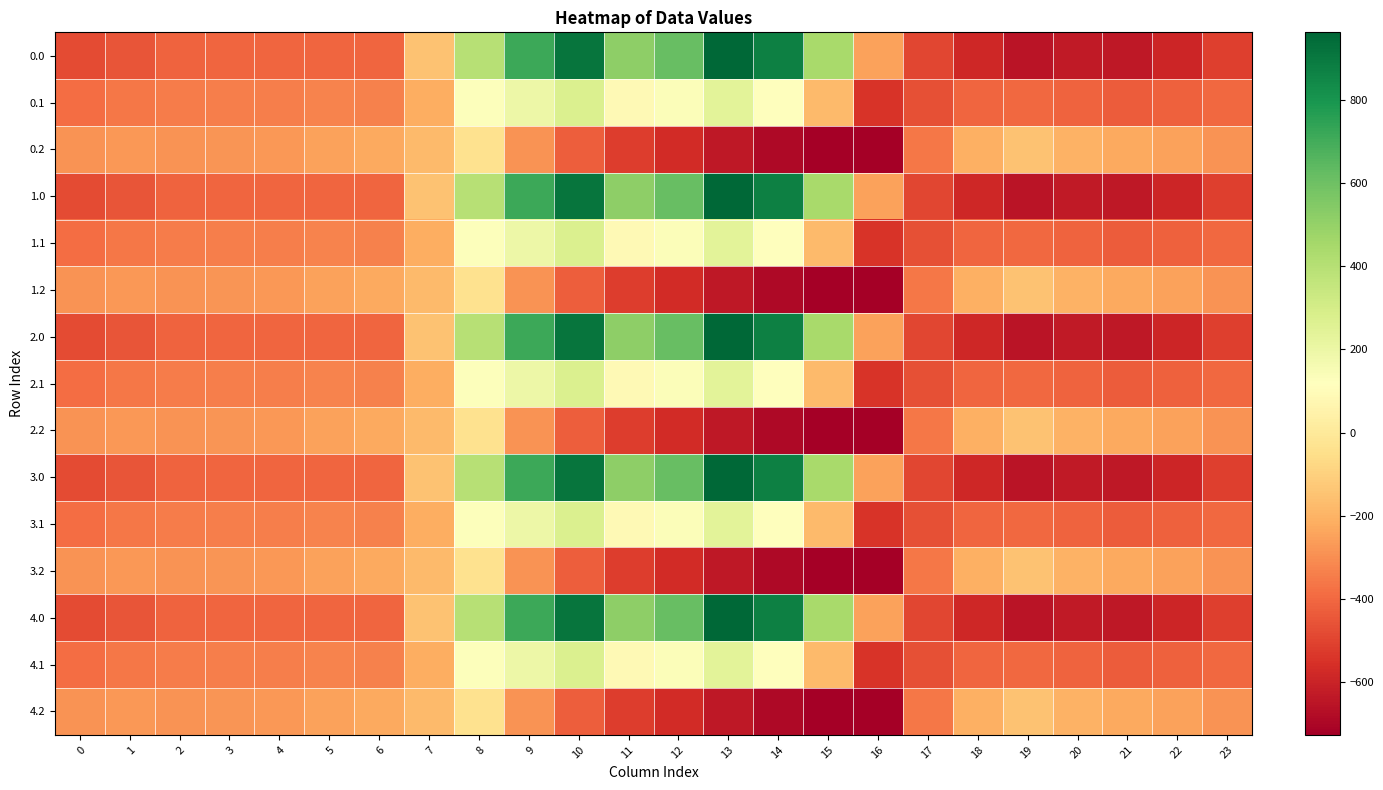

How many distinct data groups are displayed?

15